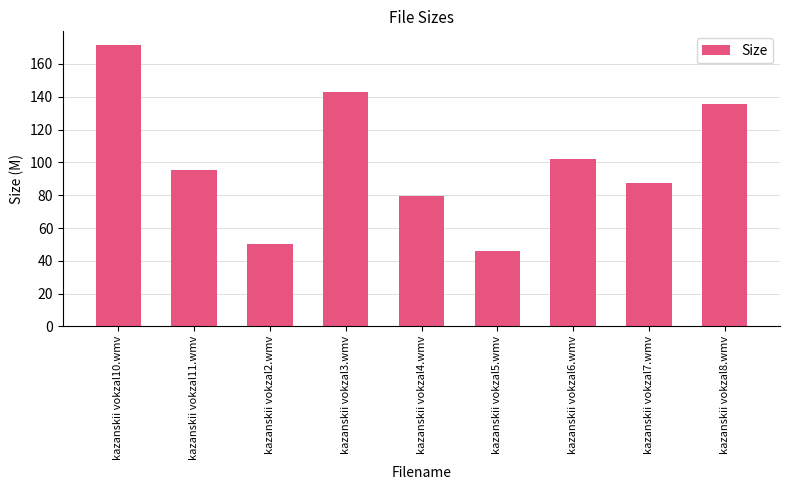

What is the change in value from kazanskii vokzal6.wmv to kazanskii vokzal7.wmv?

-14.8